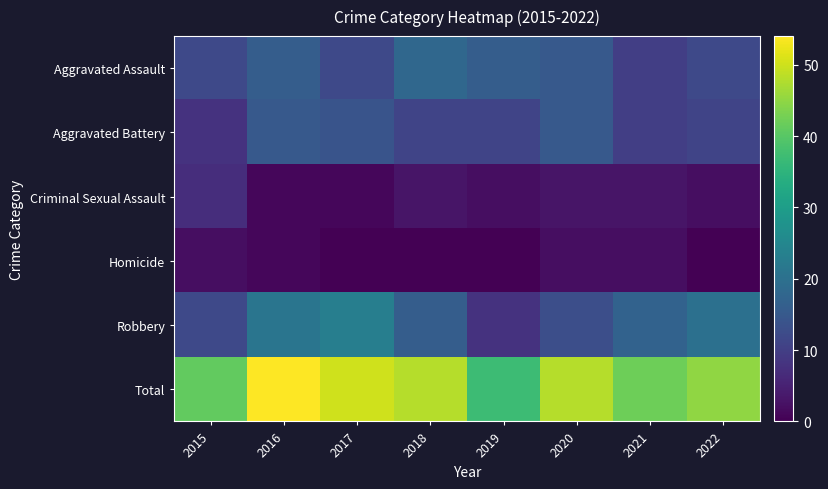

How many data points does each series have?

8